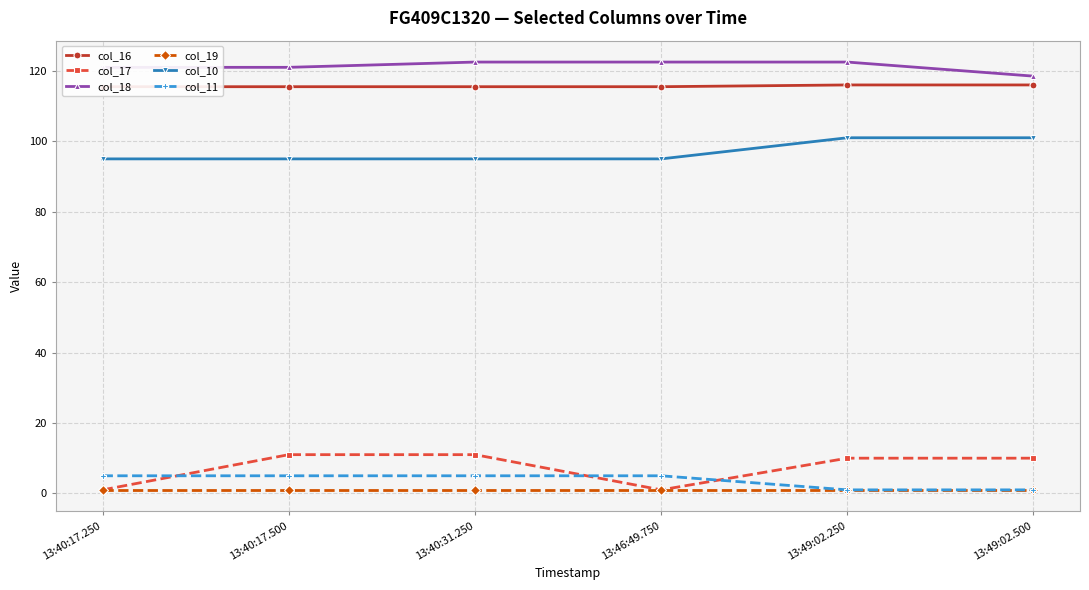

Where is the first local minimum for col_17?

13:46:49.750